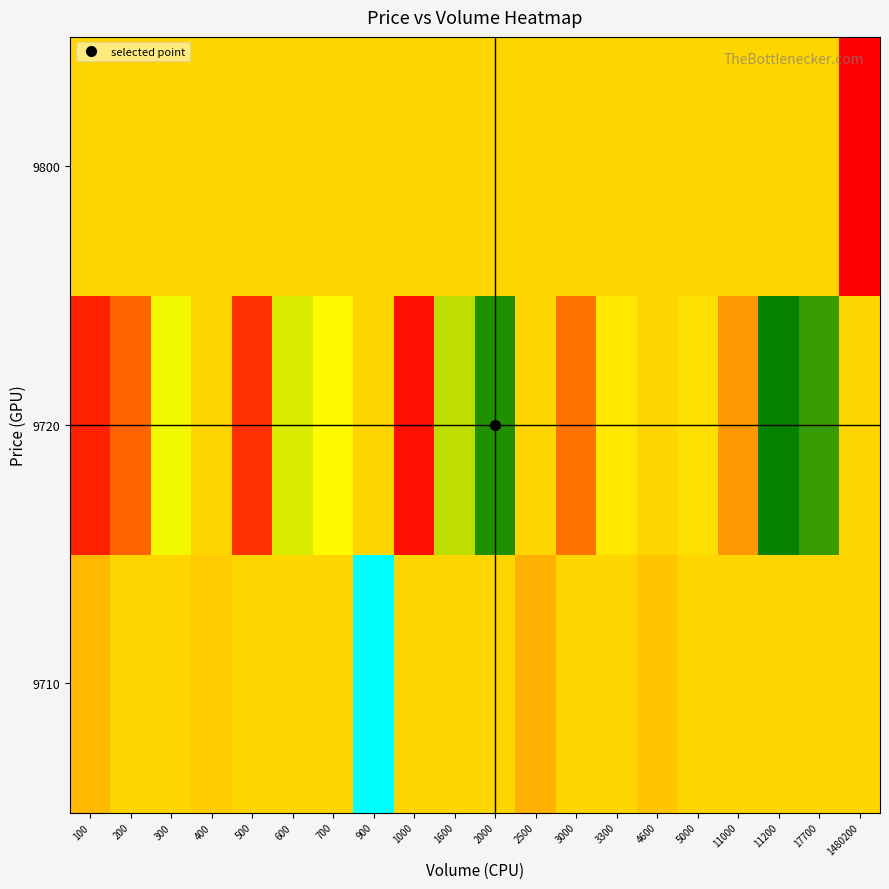

Rank the series by their maximum value, from lowest to highest.

9800, 9720, 9710